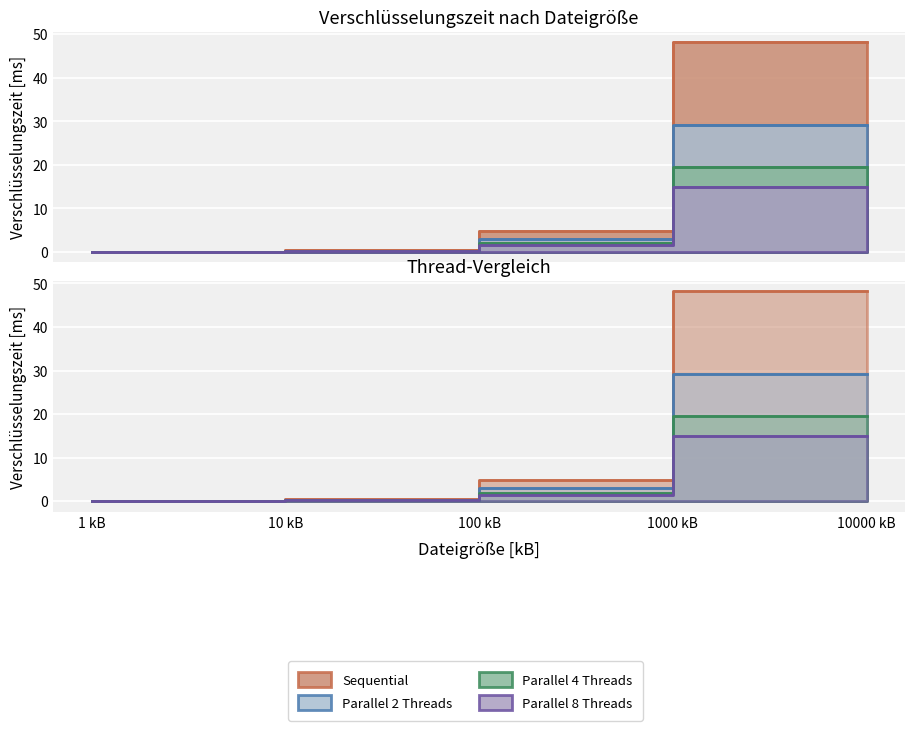

Rank the categories by sequential value from highest to lowest.

10000 kB, 1000 kB, 100 kB, 10 kB, 1 kB